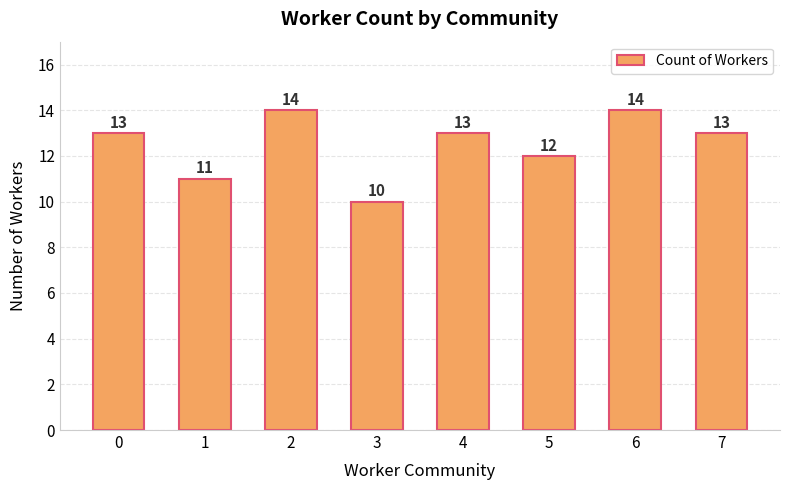

What is the ratio of the value at 0 to the value at 2?

0.9